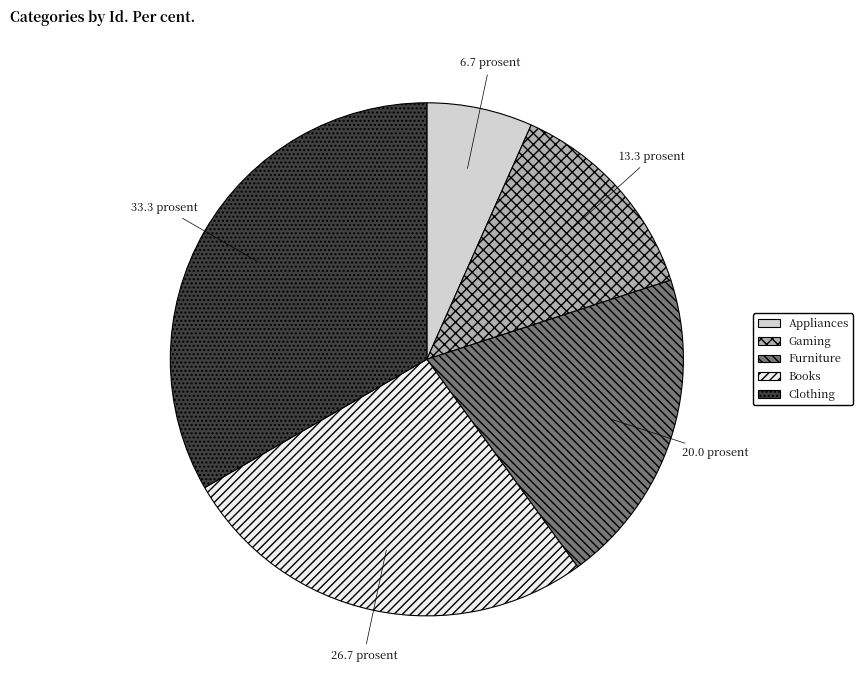

True or false: Appliances accounts for 1% of the total.

False